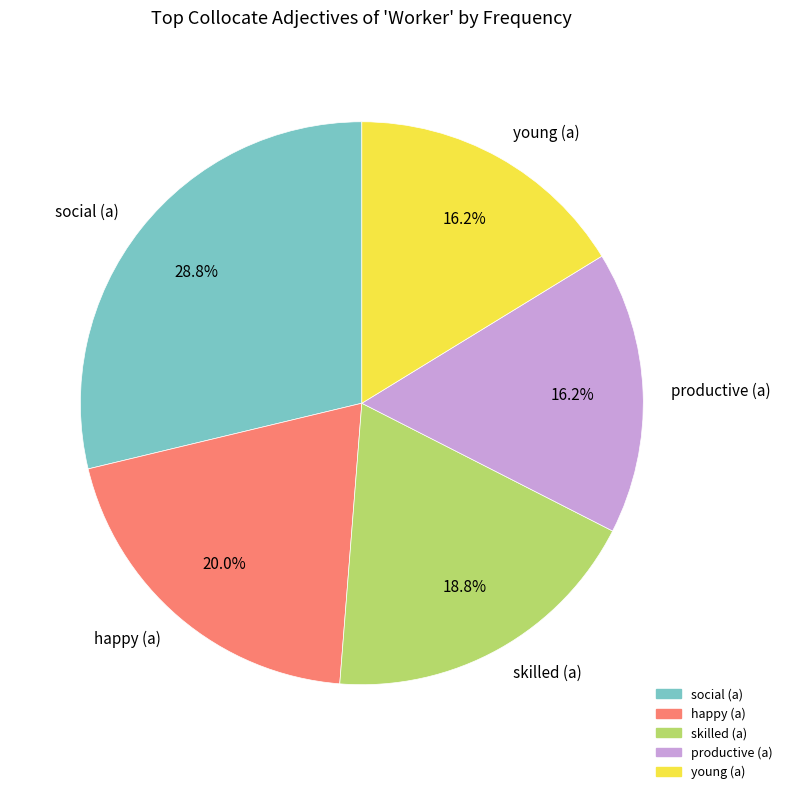

To the nearest percent, what portion does happy (a) represent?

20%